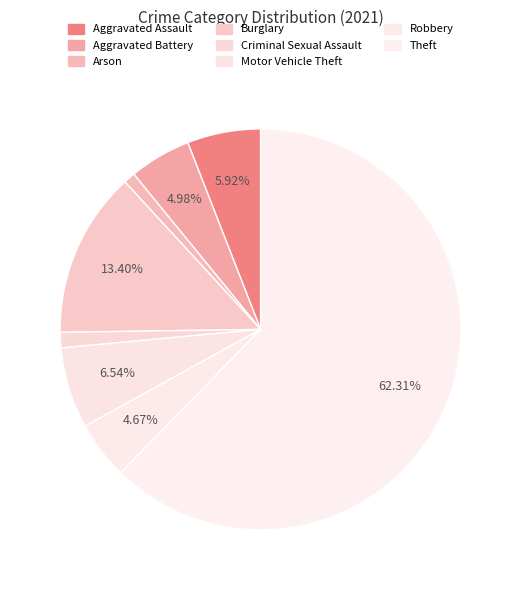

True or false: Motor Vehicle Theft accounts for 7% of the total.

True